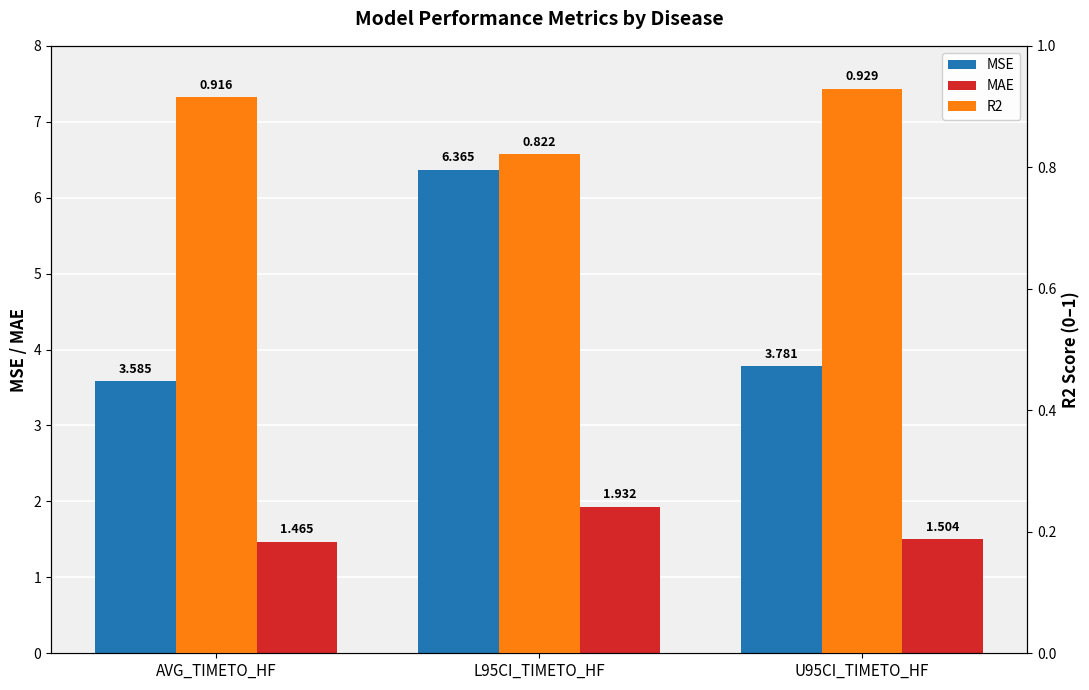

How many groups of bars are there?

3